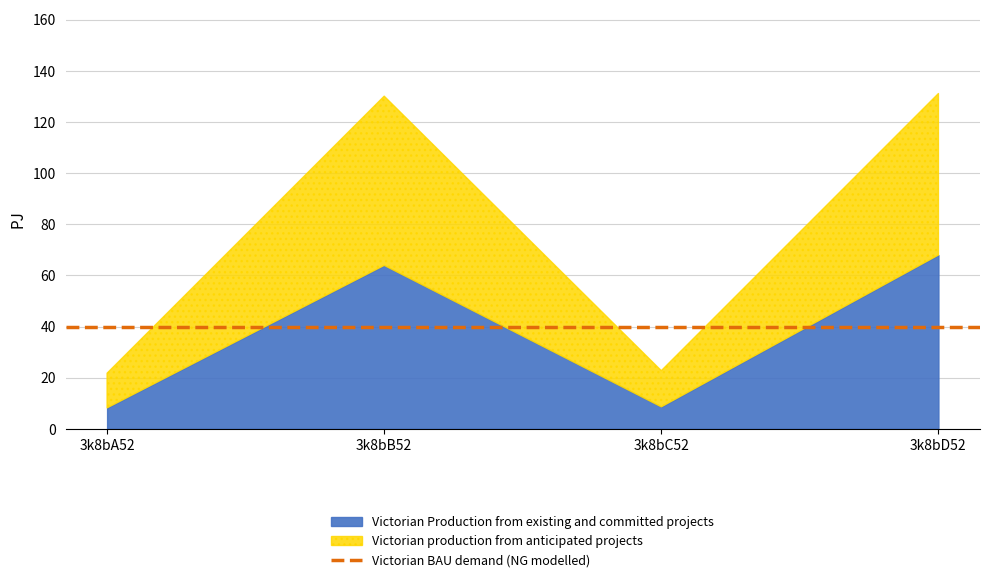

What is the label of the 4th point from the left?

3k8bD52